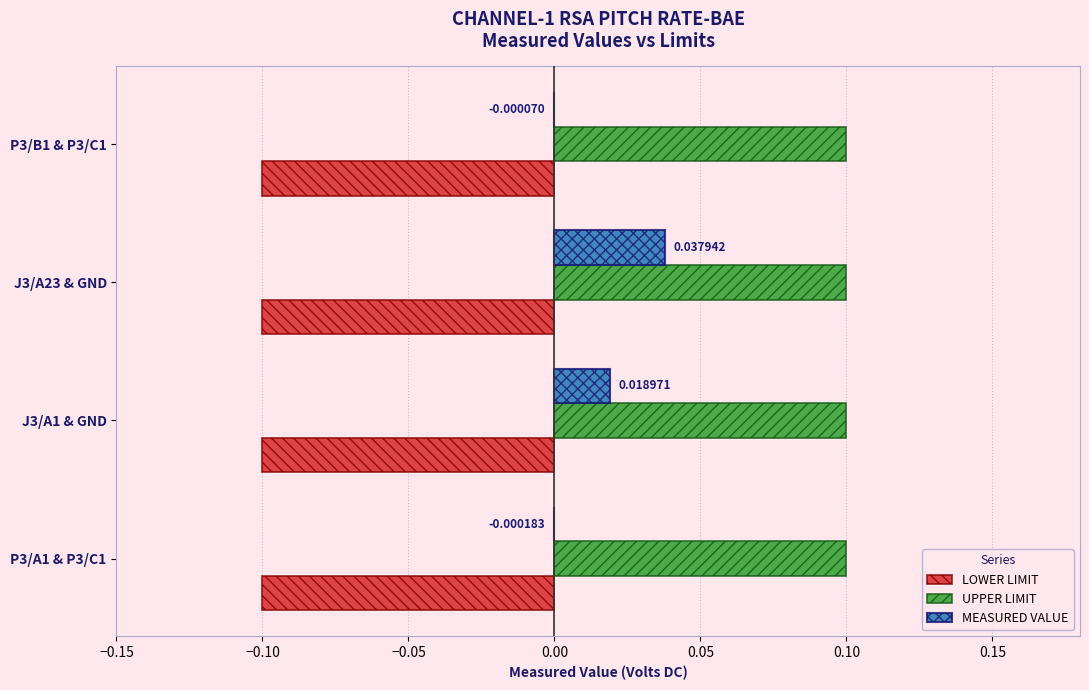

What are all the series names shown in the legend?

LOWER LIMIT, UPPER LIMIT, MEASURED VALUE